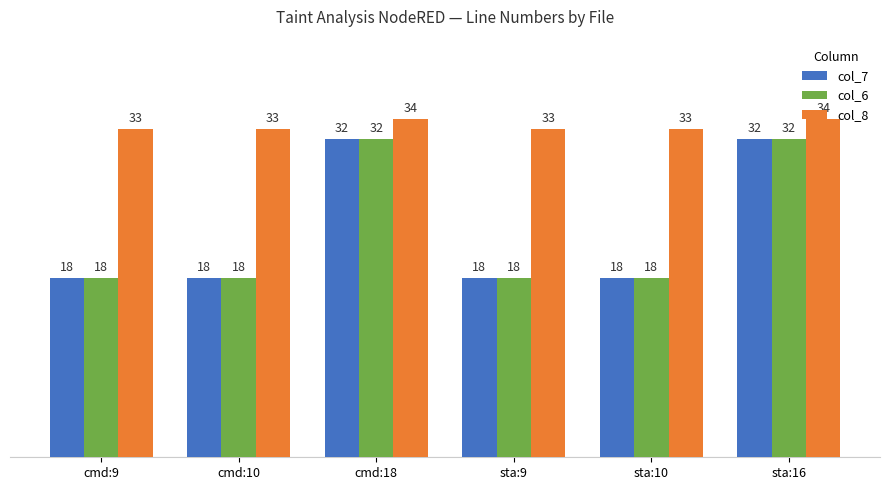

Which series has the largest total across all categories?

col_8